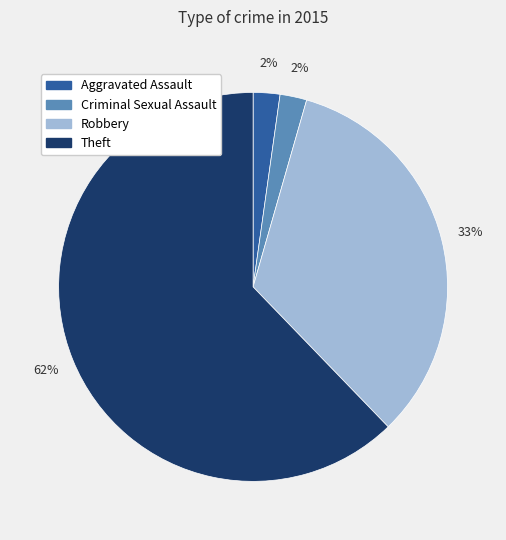

Does any single category account for the majority?

Yes